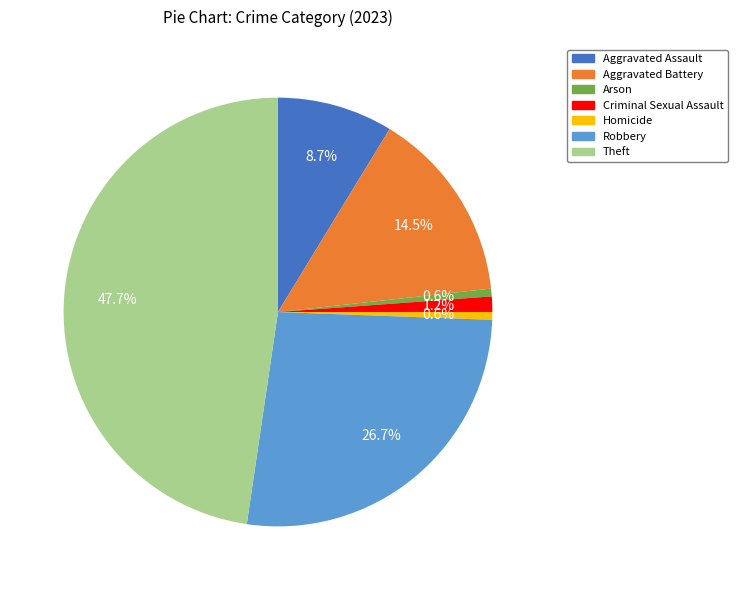

Does Arson represent more than half of the total?

No